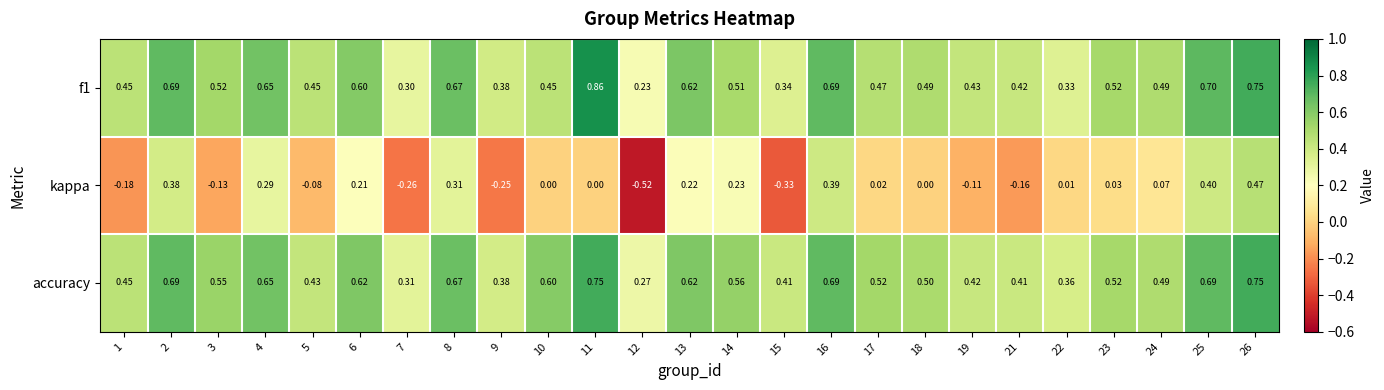

Which series has the largest total across all categories?

accuracy